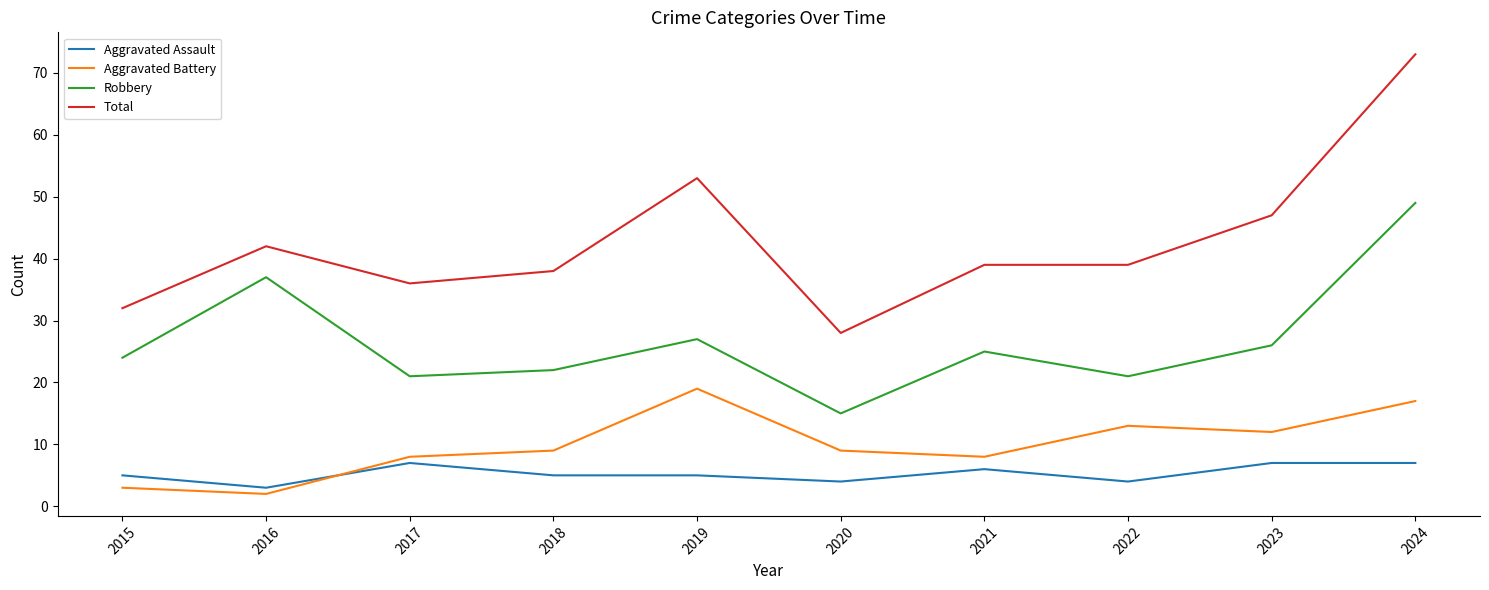

Which series changed the most between 2021 and 2023?

Total